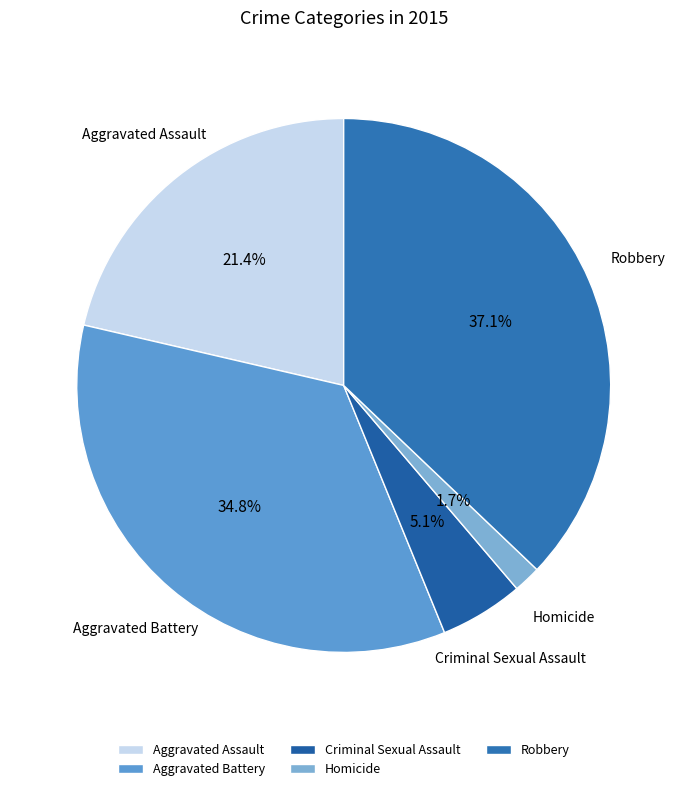

Is it true that Criminal Sexual Assault is 13% of the pie?

False